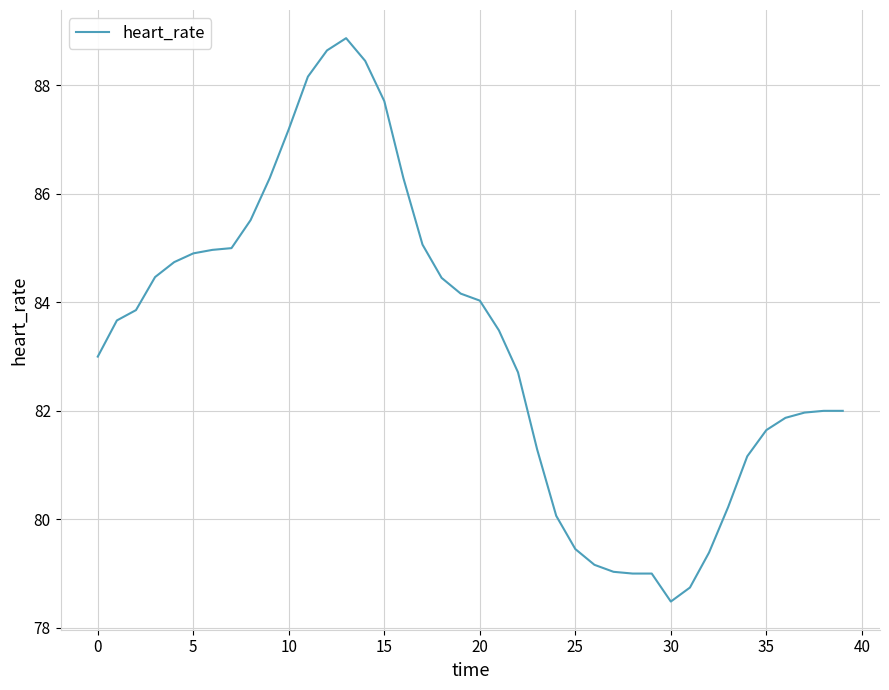

What is the smallest value displayed?

78.5